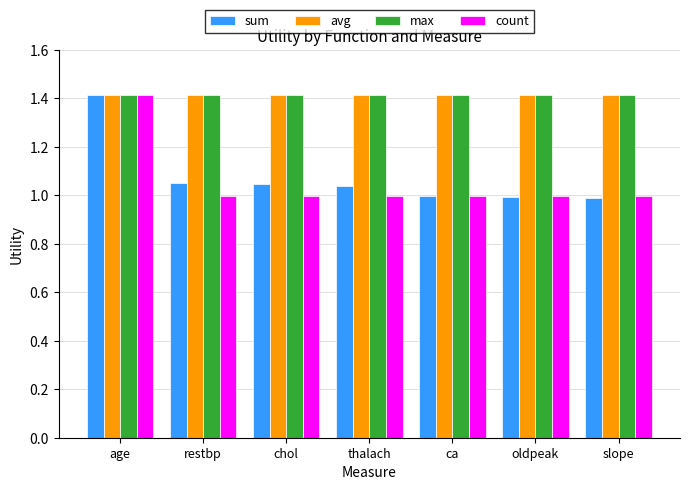

What is the difference between the maximum and second lowest values in the count series?

0.4